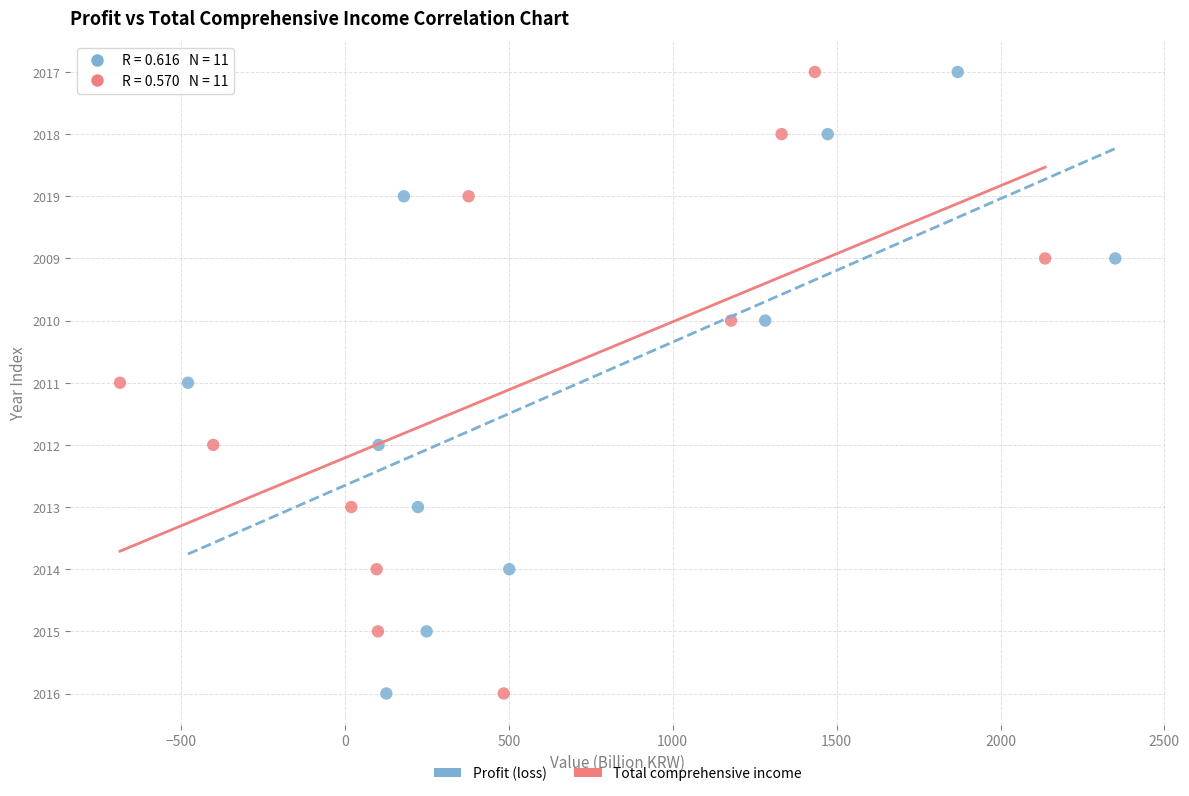

What are all the series names shown in the legend?

Profit (loss), Total comprehensive income